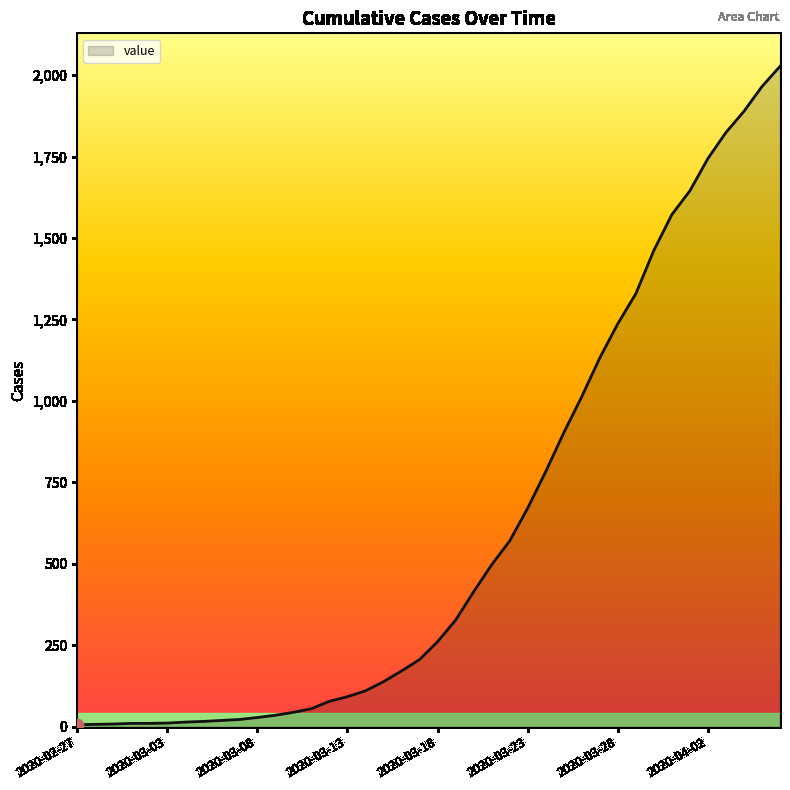

What is the difference between the maximum and minimum values?

2021